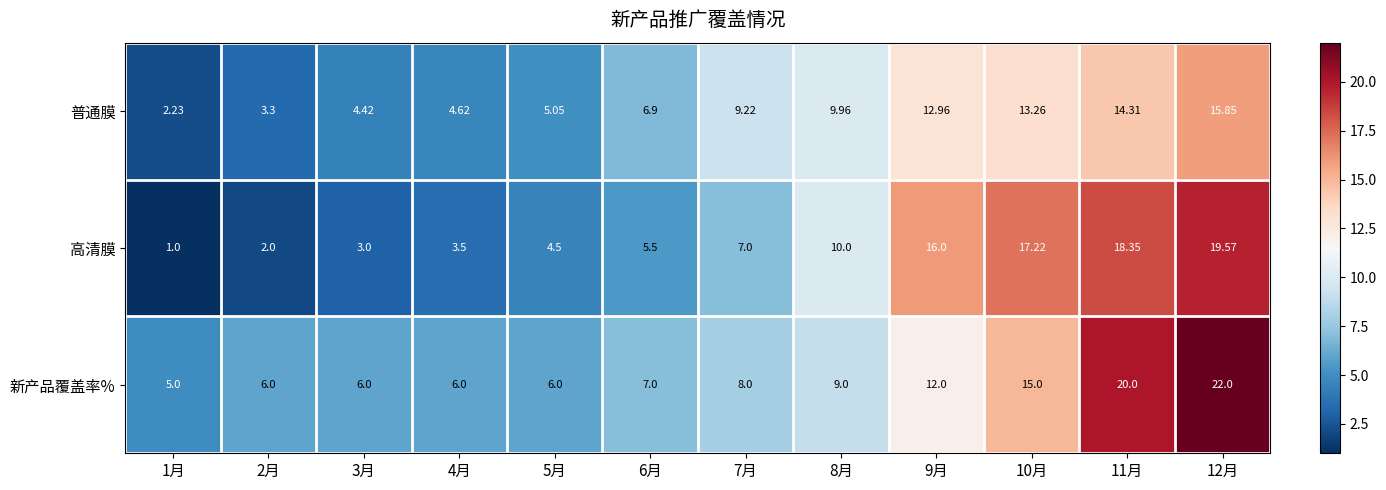

What is the spread (max minus min) of values at 4月?

2.5